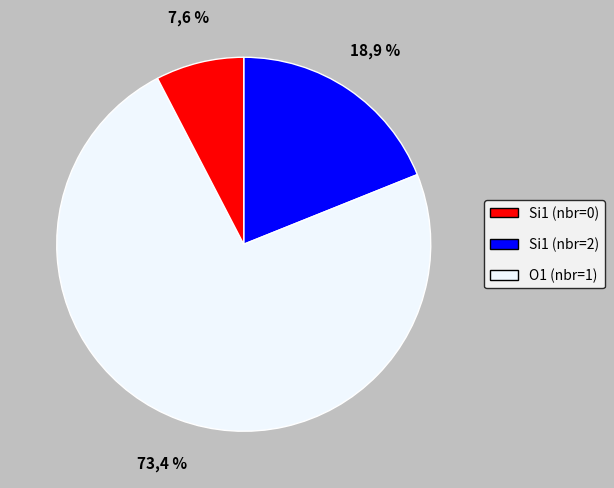

Is 6 the majority of the pie?

No